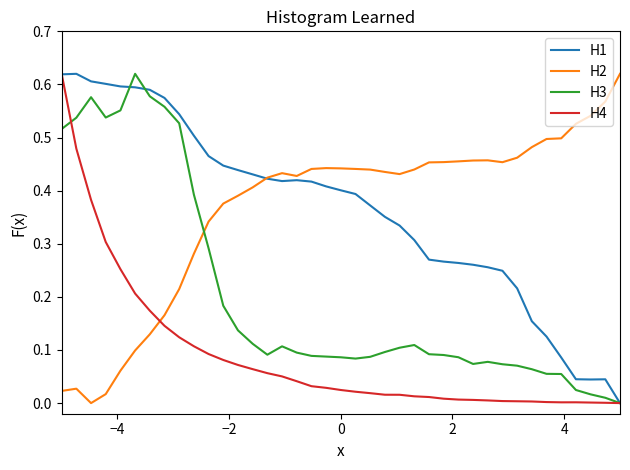

After their last crossing, which series has the higher values: H2 or H4?

H2